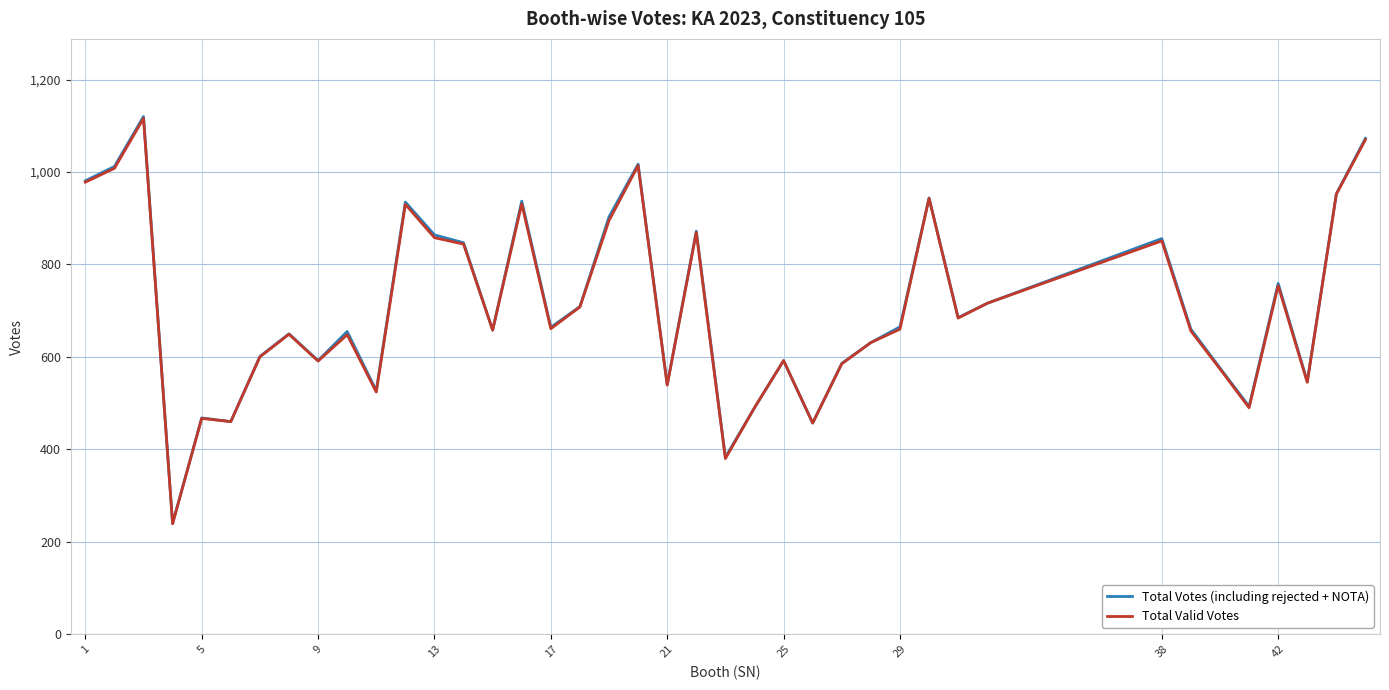

Which series has the largest range (max minus min)?

Total Votes (including rejected + NOTA)